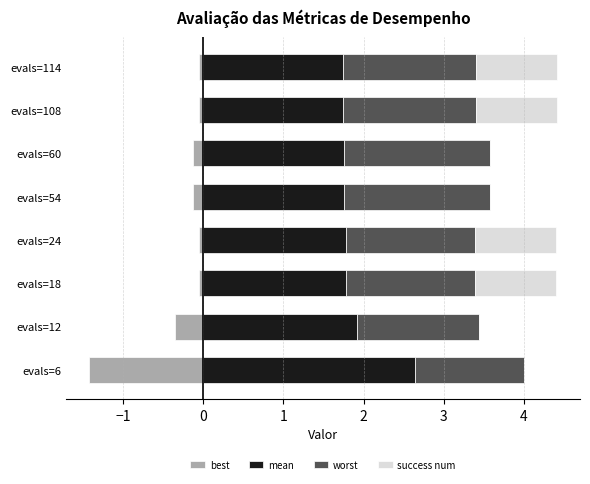

Reading left to right, what are all the values shown in this chart?

best: -1.4	-0.3	-0.0	-0.0	-0.1	-0.1	-0.1	-0.1
mean: 2.6	1.9	1.8	1.8	1.8	1.8	1.7	1.7
worst: 1.4	1.5	1.6	1.6	1.8	1.8	1.7	1.7
success num: 0.0	0.0	1.0	1.0	0.0	0.0	1.0	1.0